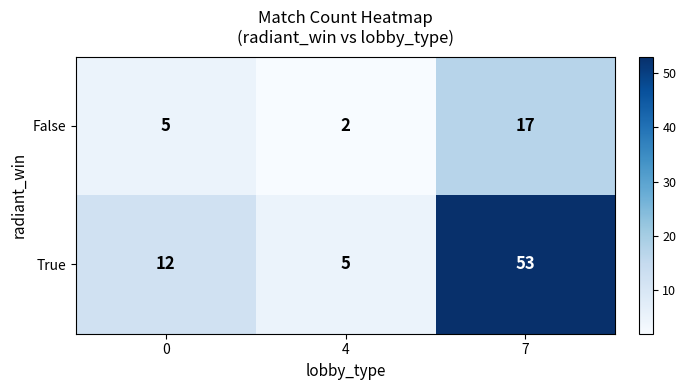

At which category does the chart reach its minimum across all series?

4